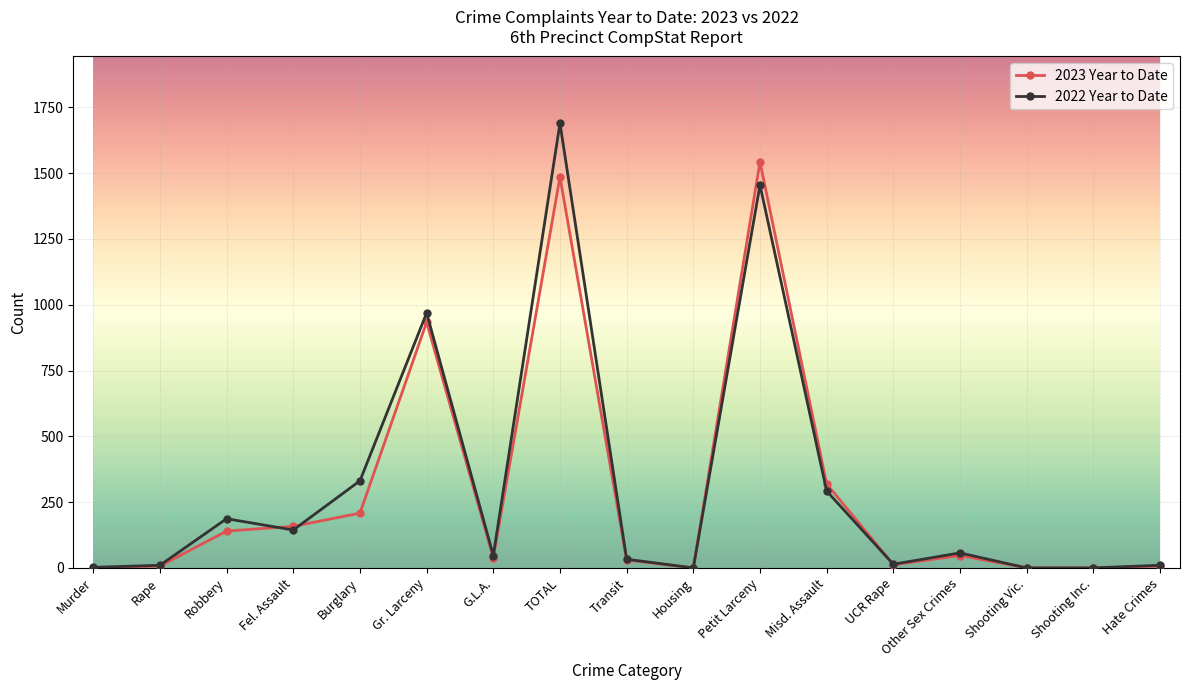

What is the label of the 15th point from the left?

Shooting Vic.